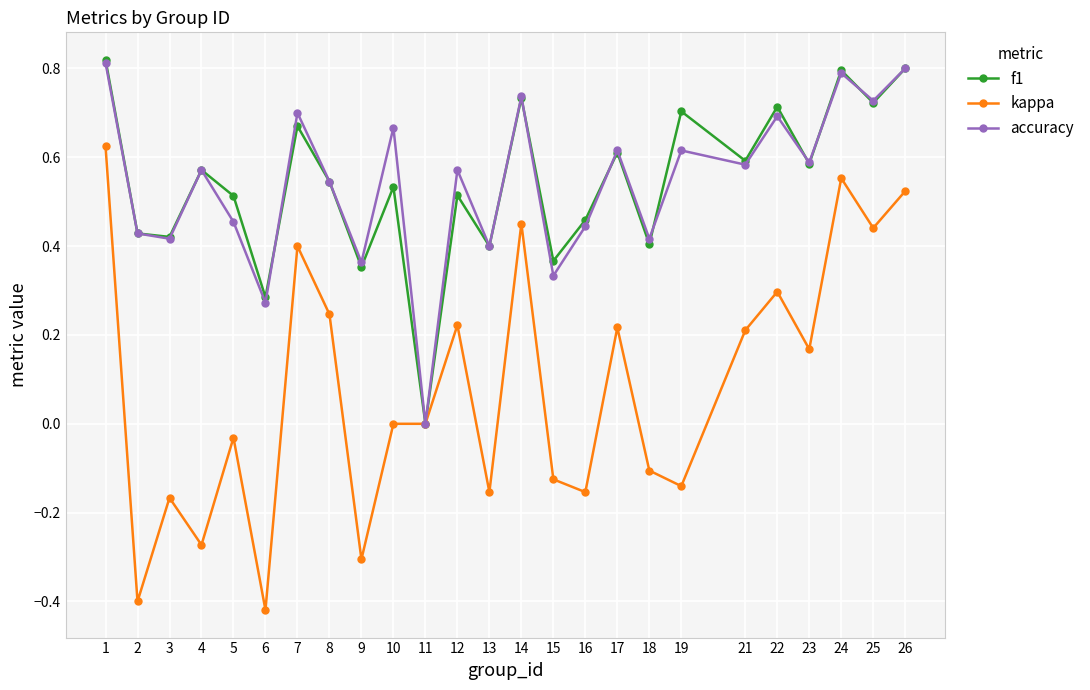

True or false: f1 has more than 2 points higher than both neighbors.

True